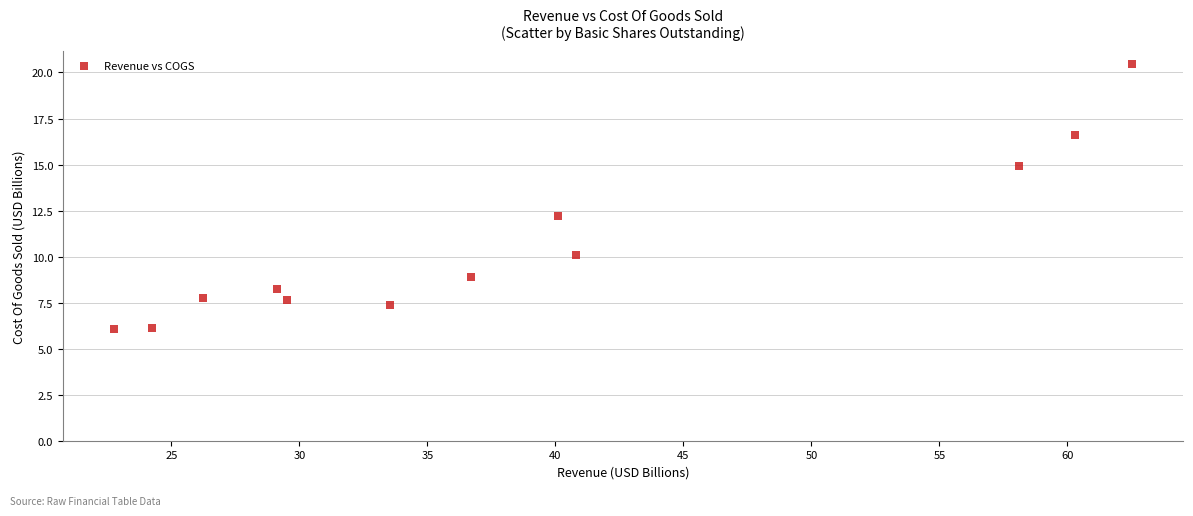

What Y value in the scatter plot is closest to 13?

12.2